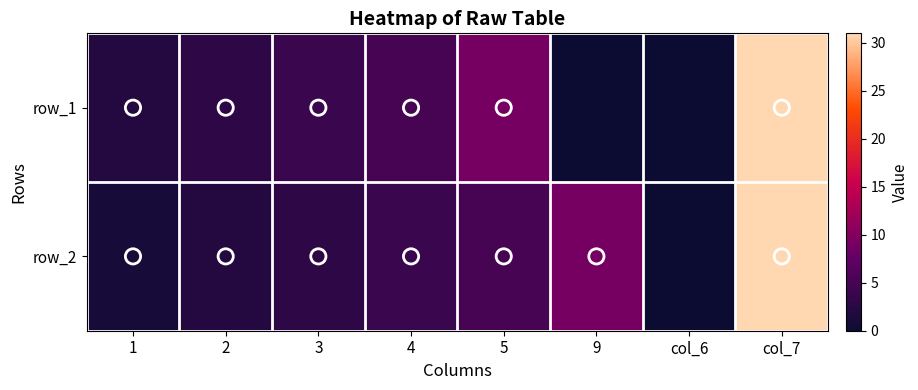

What is the highest value of the row_1 series?

31